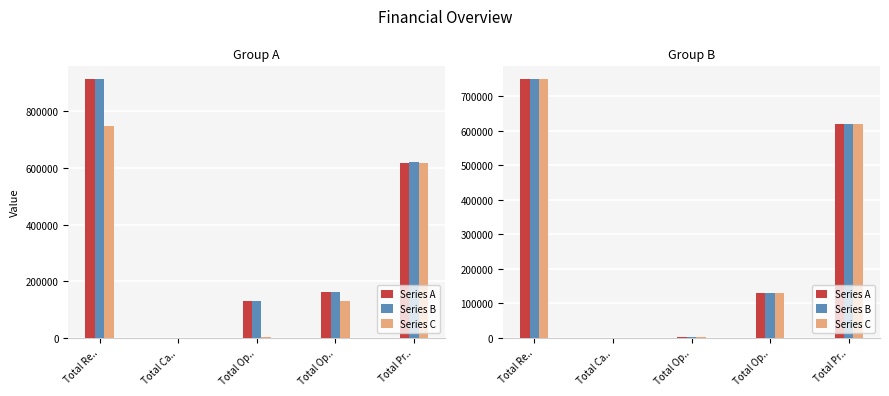

At how many categories does at least one series exceed 54374?

4